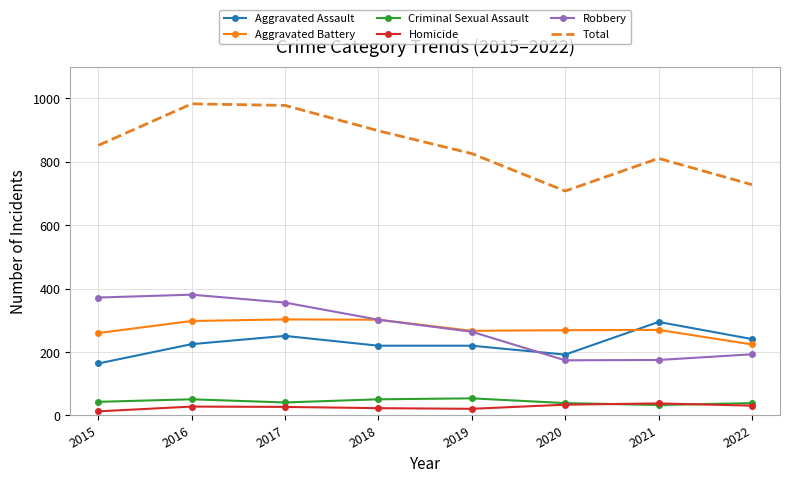

What is the total value across all series at 2022?

1456